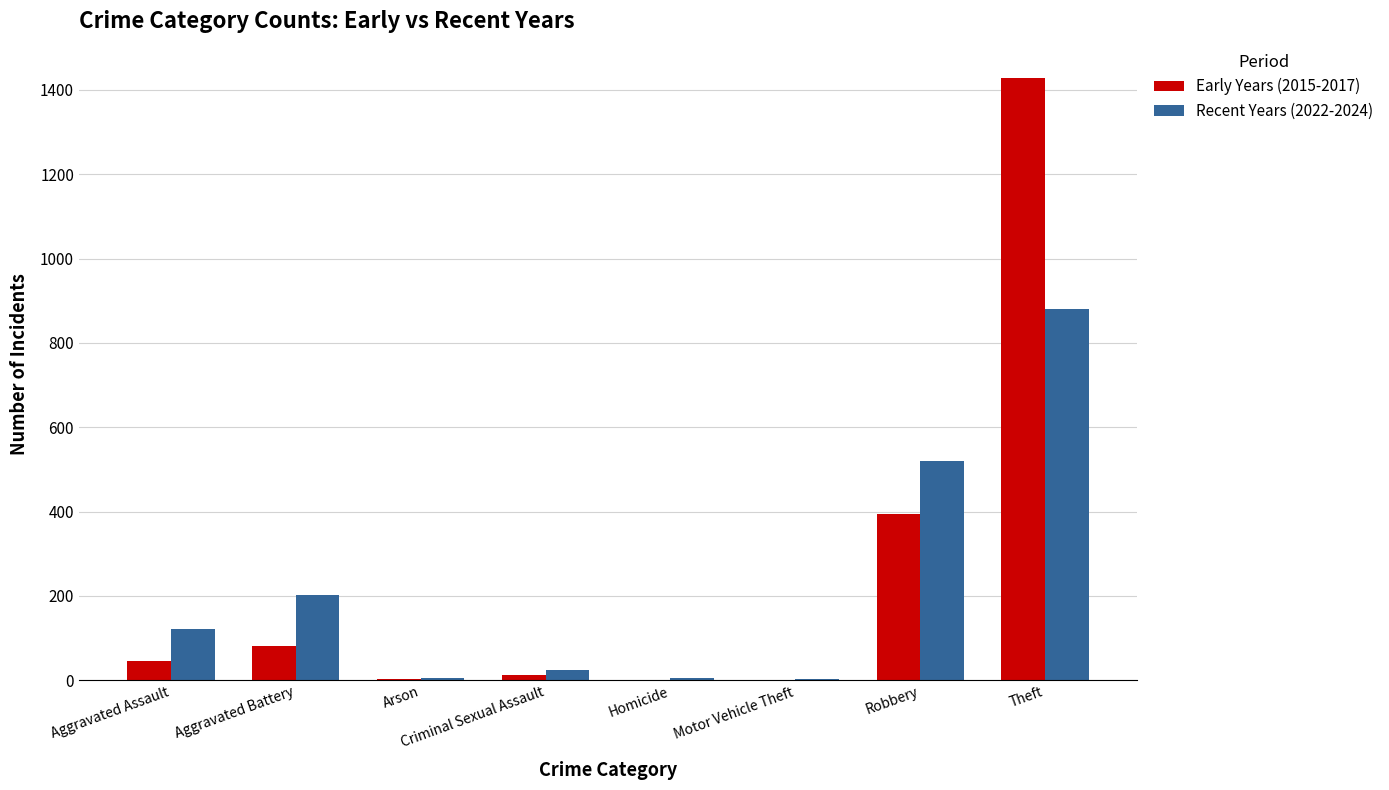

Where is Early Years (2015-2017) nearest to the value 714?

Robbery